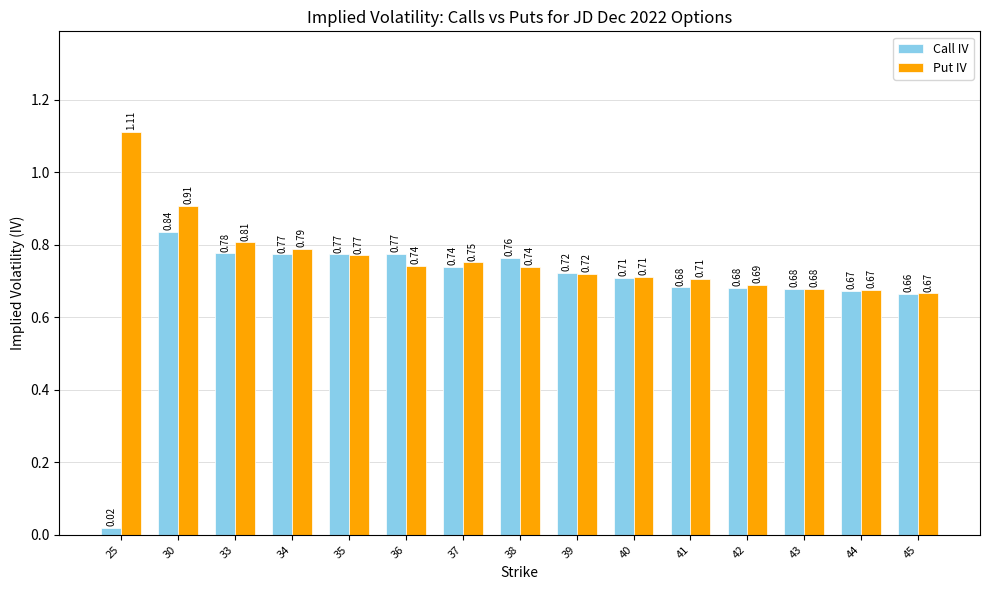

How many categories are shown in the chart?

15